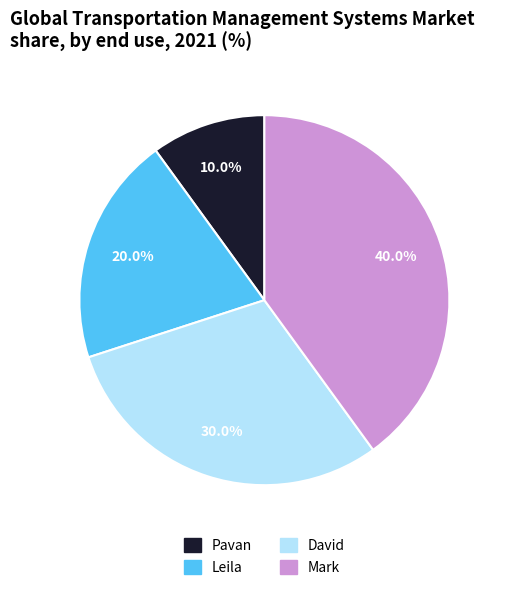

What is the largest slice in the pie chart?

Mark